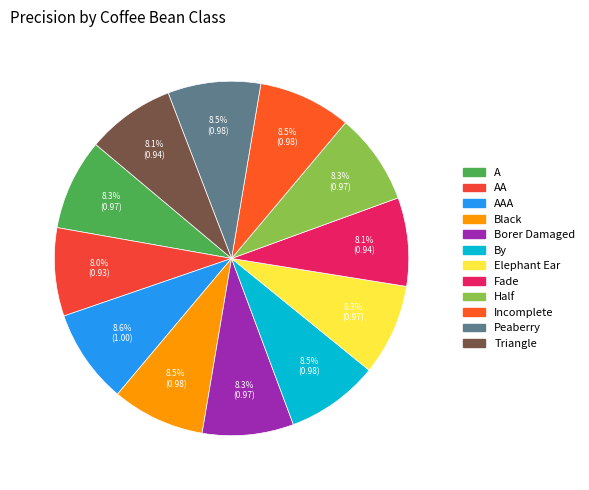

How many slices are in this pie chart?

12